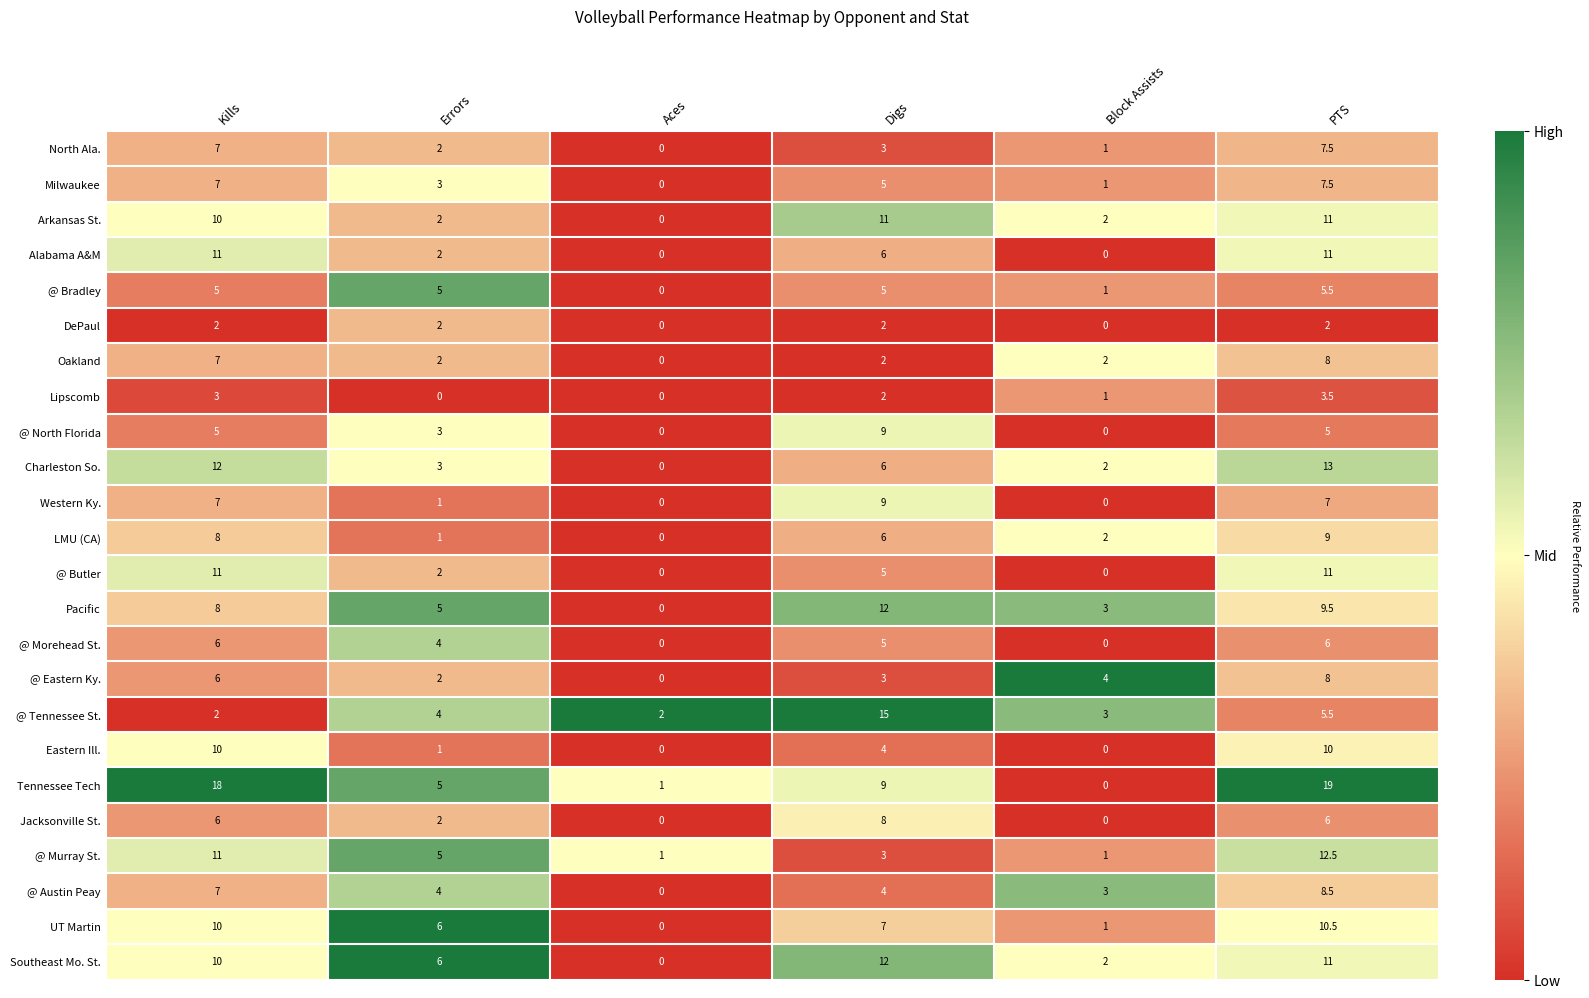

What is the maximum value for Eastern Ill.?

10.0